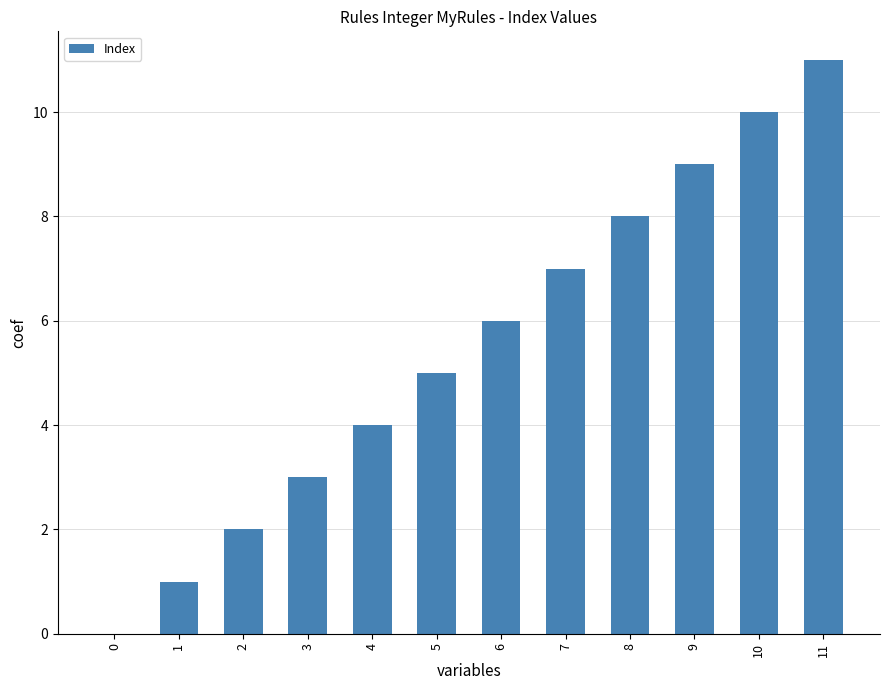

Are the bars horizontal?

No